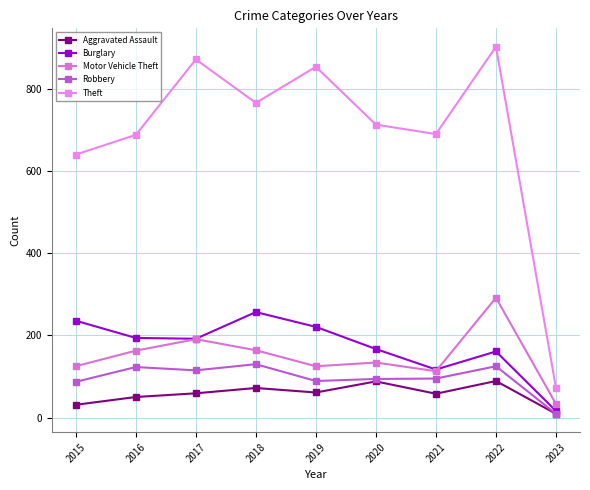

Reading left to right, what are all the values shown in this chart?

Aggravated Assault: 31	50	59	72	61	88	58	89	9
Burglary: 236	194	192	257	221	167	117	161	16
Motor Vehicle Theft: 125	163	191	164	125	134	113	292	33
Robbery: 87	123	115	130	89	94	95	125	9
Theft: 641	689	873	767	855	714	691	904	72